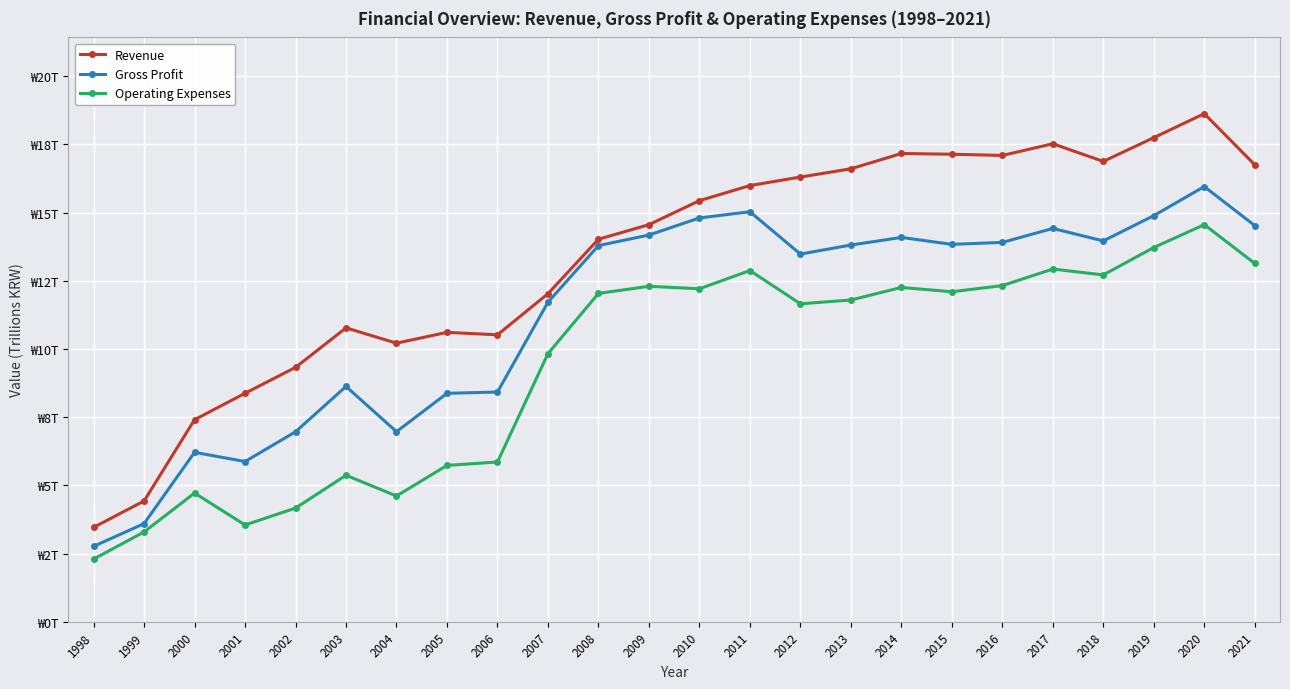

Is it true that Operating Expenses equals 12.9 at 2017?

True